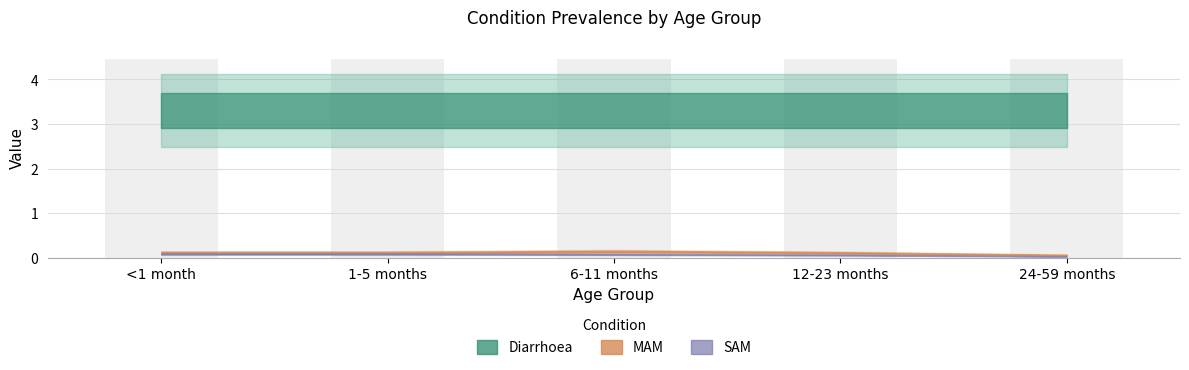

Between SAM and 3, which series saw the biggest shift?

MAM